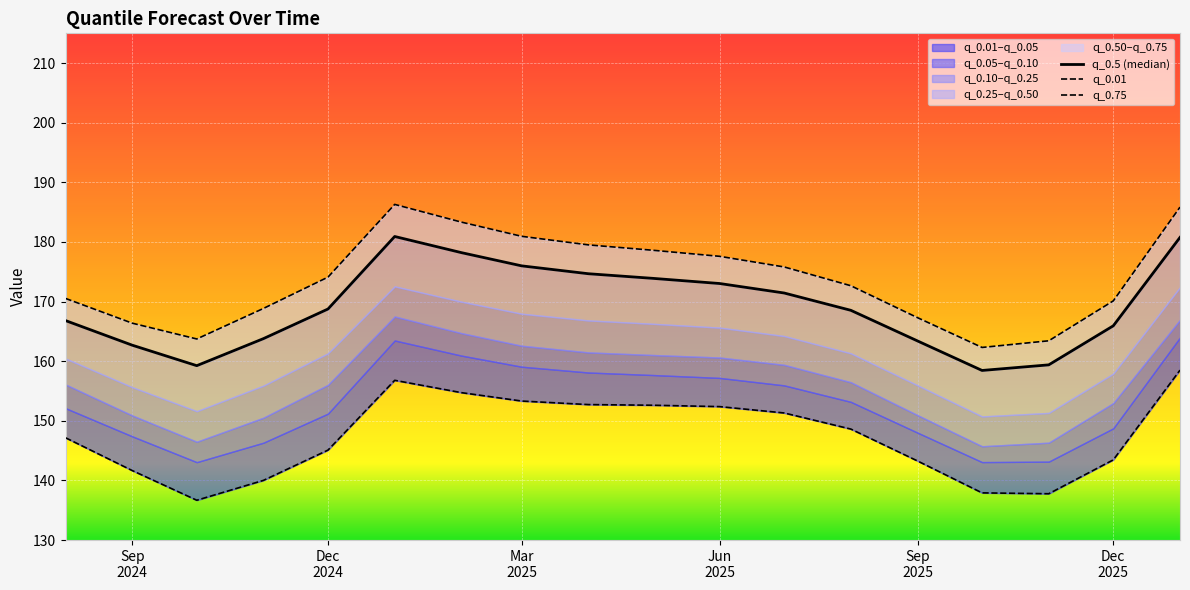

In q_0.5 (median), how many points are higher than both neighbors (excluding endpoints)?

1